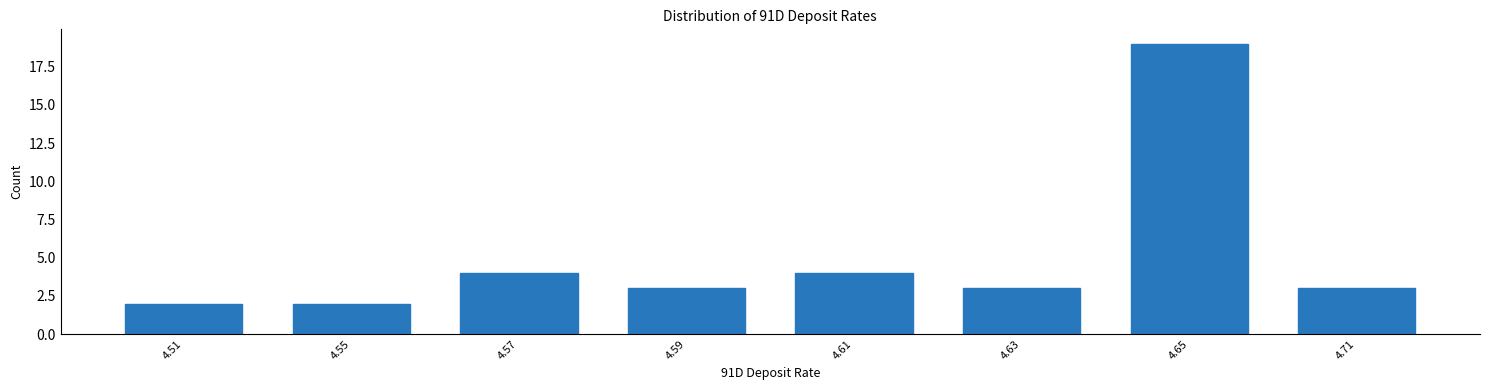

Reading left to right, transcribe all the data shown in this chart.

4.51=2	4.55=2	4.57=4	4.59=3	4.61=4	4.63=3	4.65=19	4.71=3